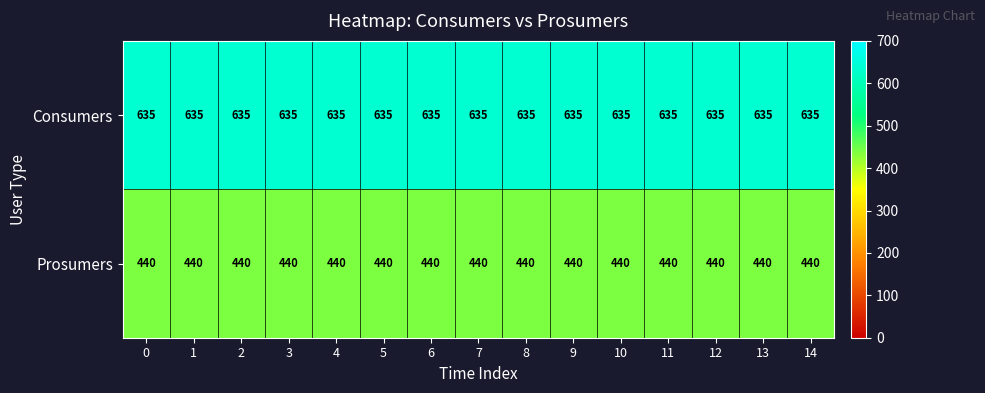

What is the sum of the Prosumers values at 6 and 8?

880